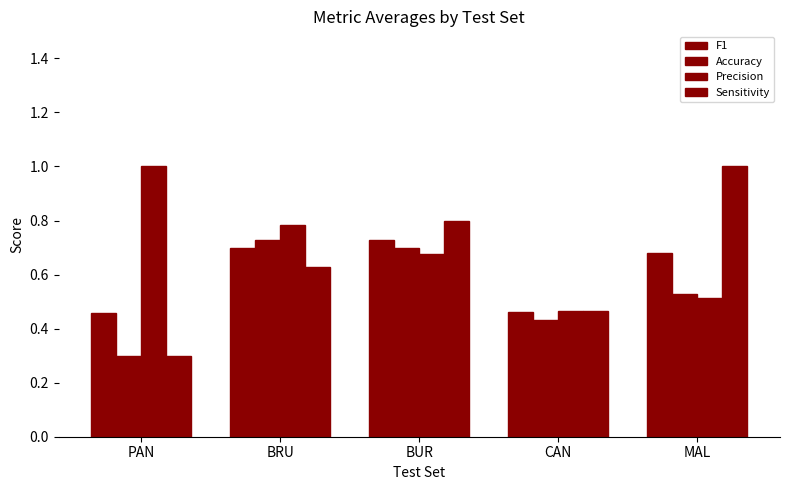

How many groups of bars are there?

5